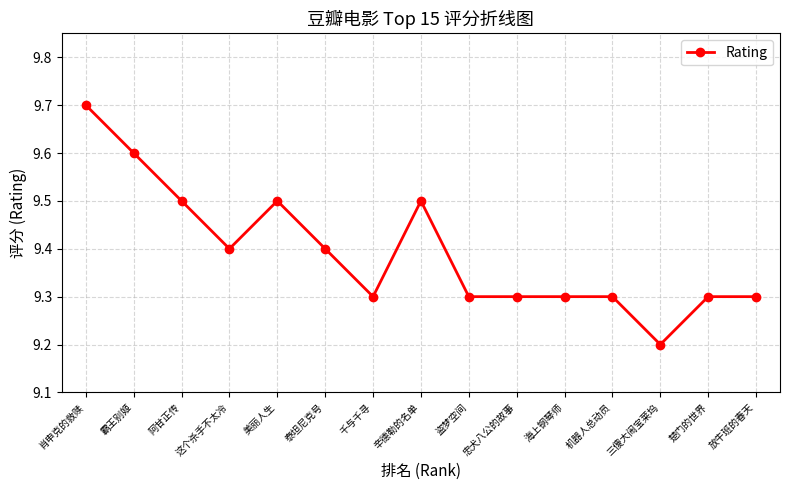

What is the average value?

9.4